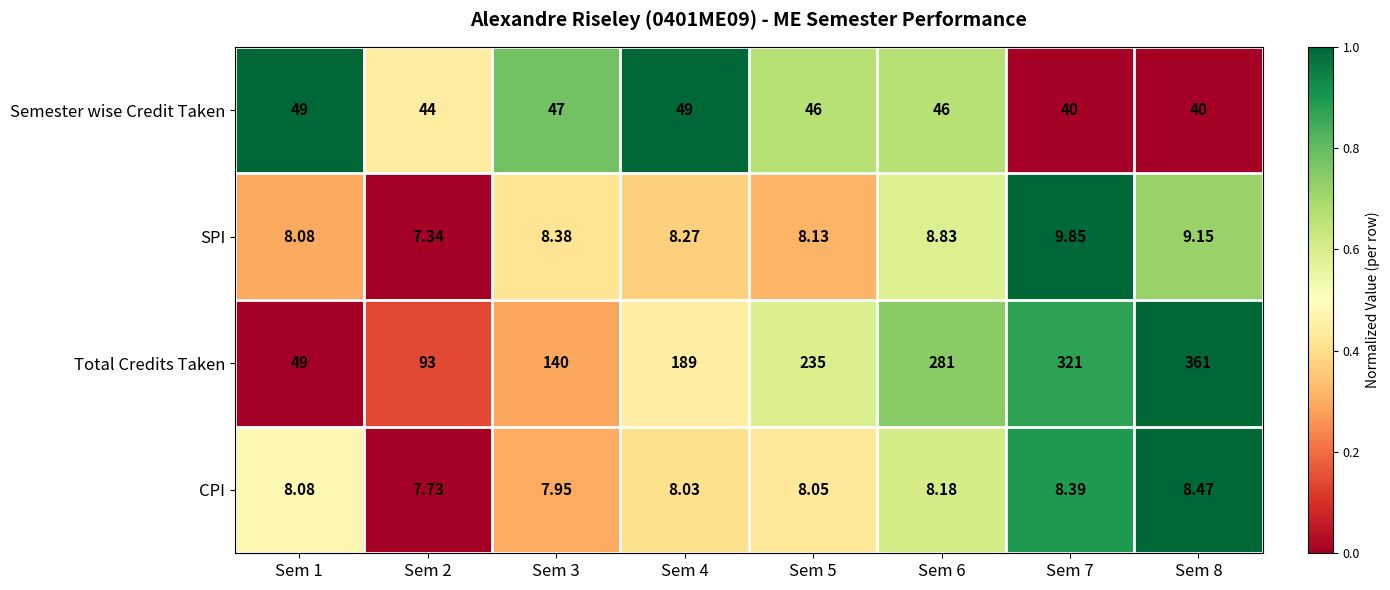

Which series has the widest spread of values?

Total Credits Taken